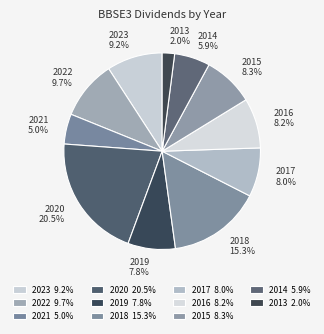

To the nearest percent, what is the difference between the 2021 and 2023 slice percentages?

4%